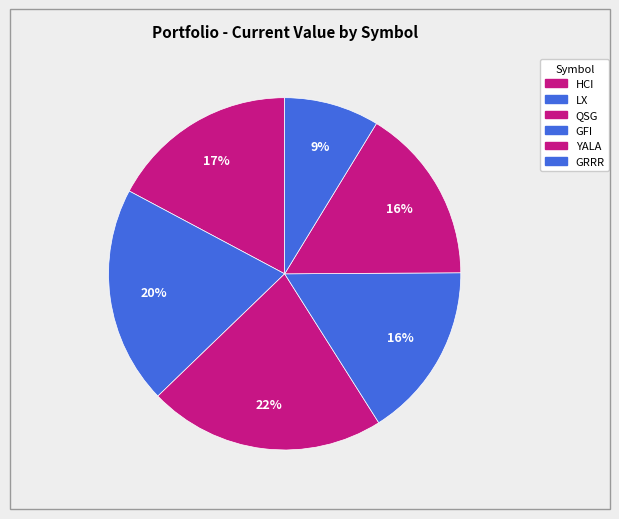

How many slices are in this pie chart?

6